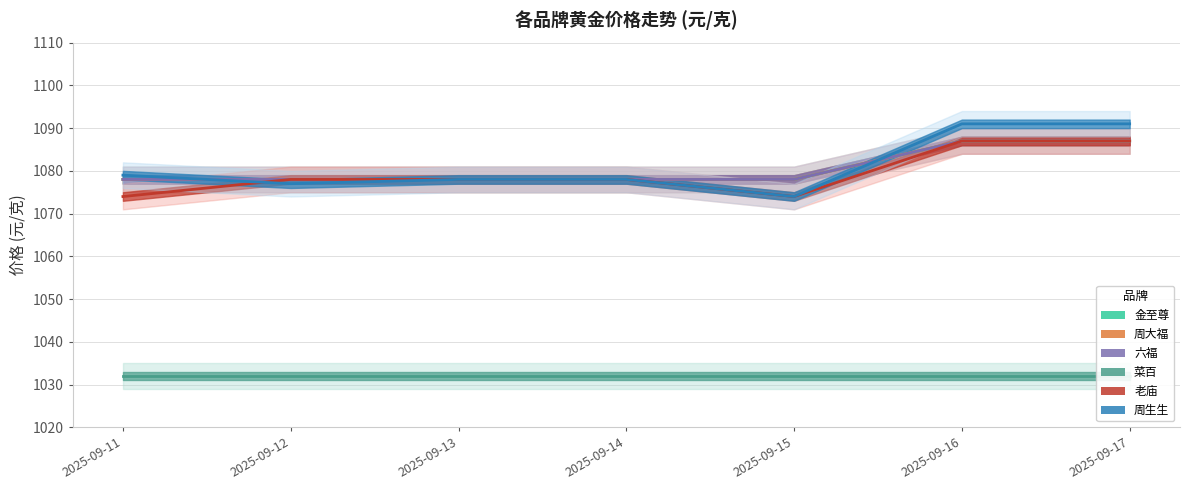

Does the chart have visible grid lines?

Yes